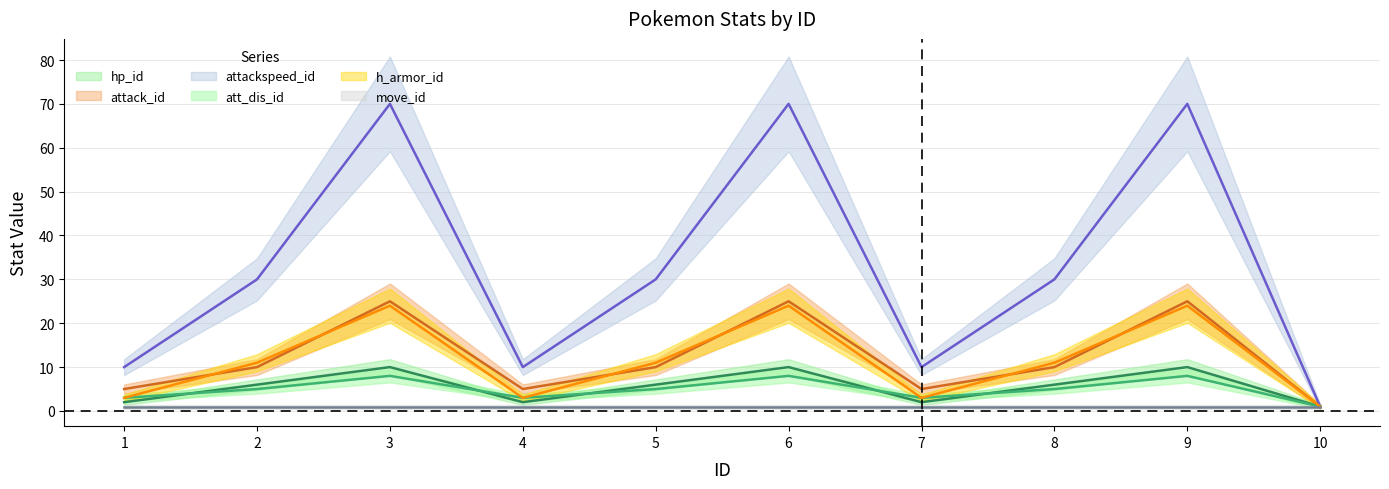

At how many categories does at least one series exceed 2?

9